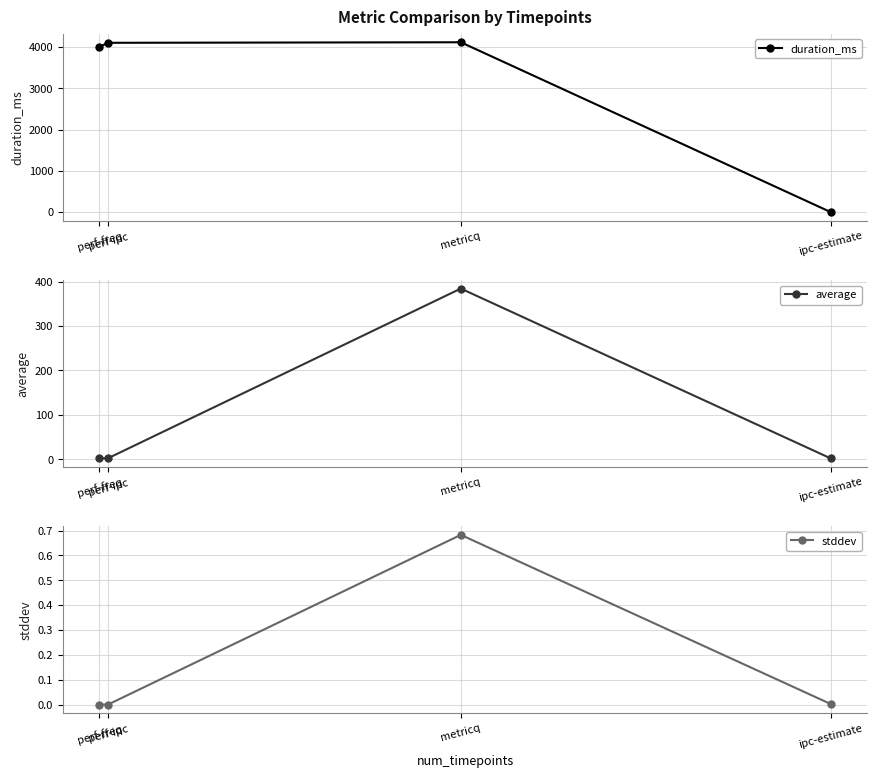

What is the difference between the highest and lowest values at perf-freq?

4002.0